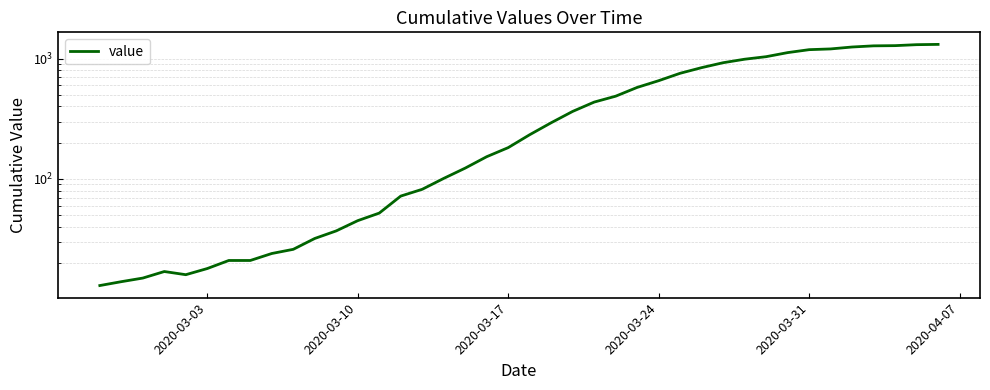

Is it true that the value at 2020-03-03 is 9?

False